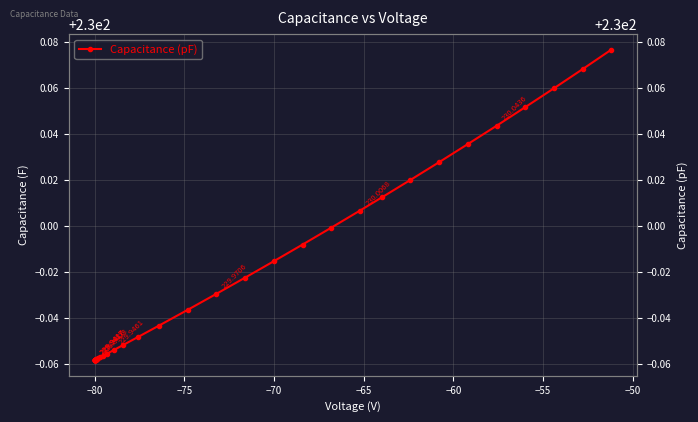

How many interior local valleys (lower than both neighbors) does the data have?

2